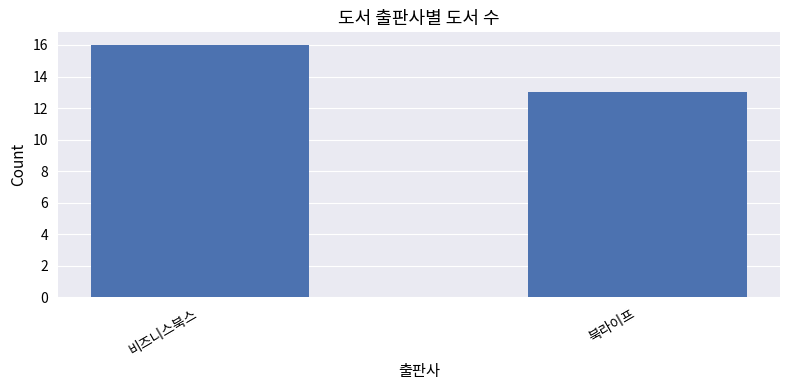

What is the ratio of the value at 비즈니스북스 to the value at 북라이프?

1.2